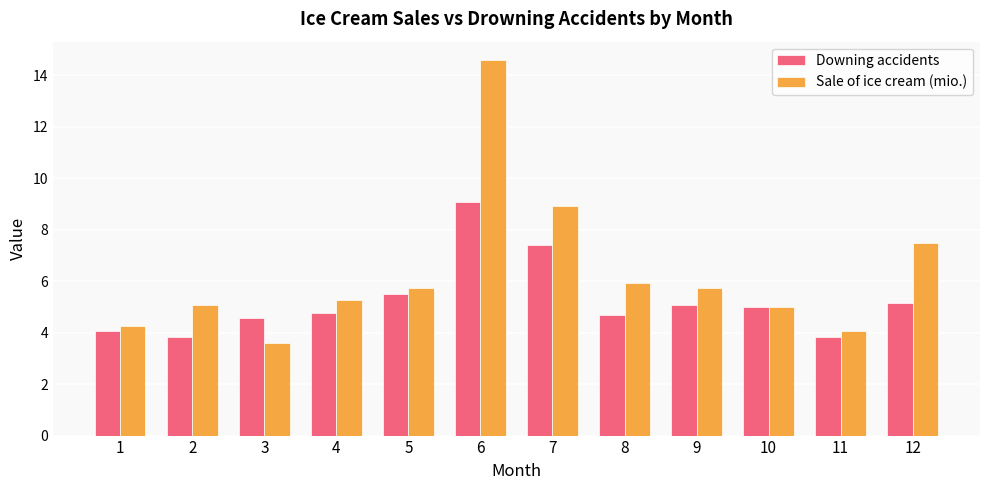

What is the sum of all Sale of ice cream (mio.) values?

75.7